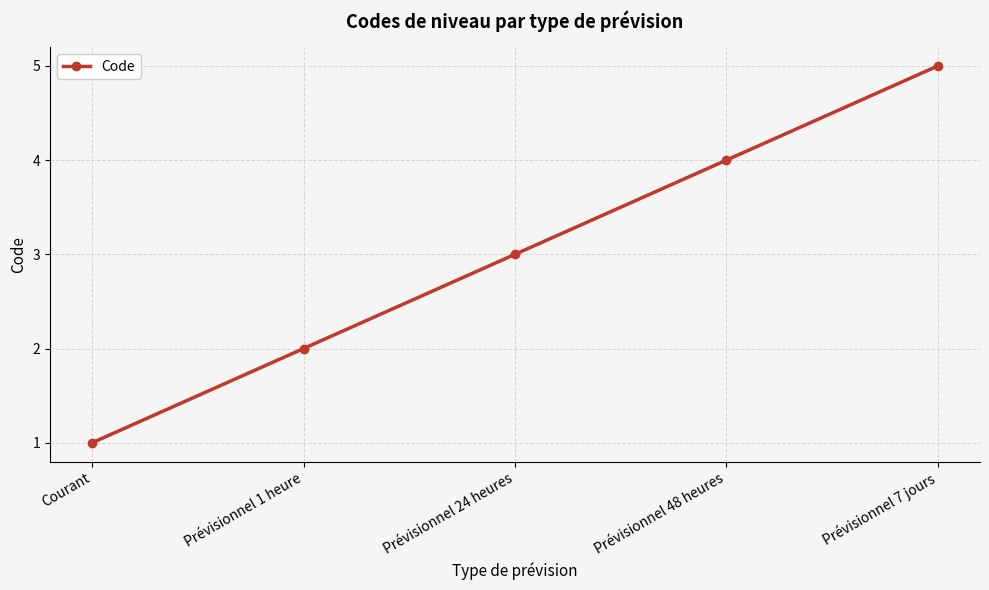

Reading left to right, extract all data points from this chart.

1	2	3	4	5